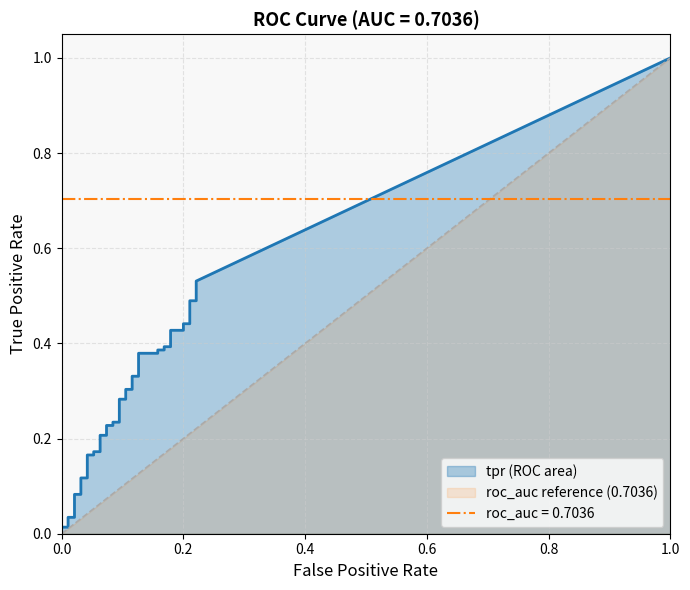

How many values in fpr are above zero?

38